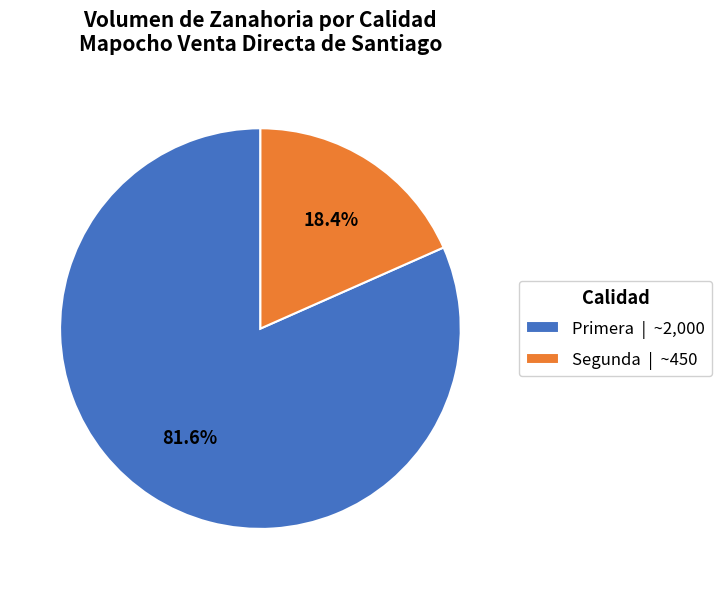

Which has a higher value, Segunda | ~450 or Primera | ~2,000?

Primera | ~2,000